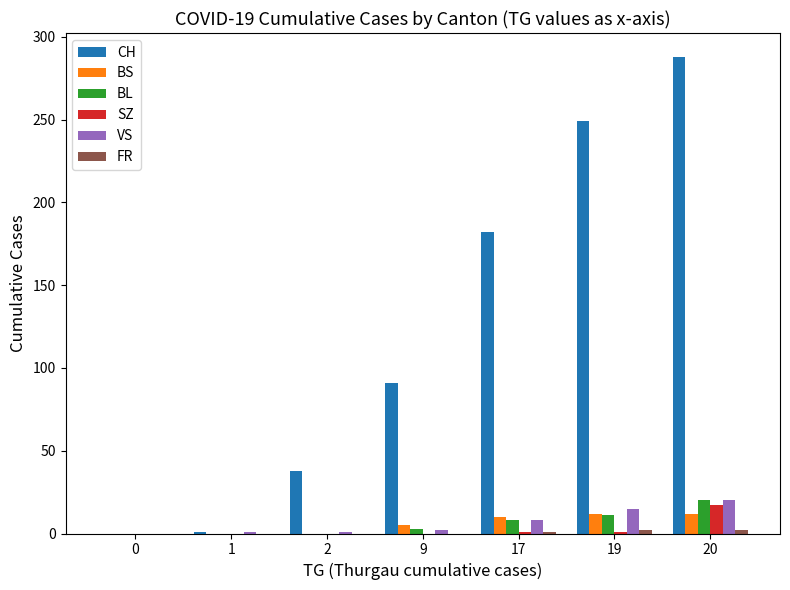

Which series changed the most between 0 and 9?

CH